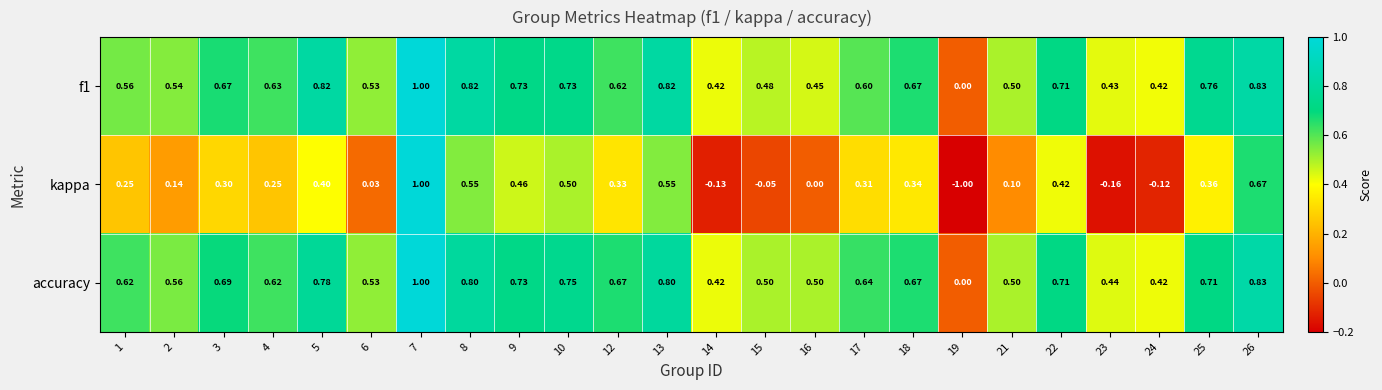

Which series has the largest range (max minus min)?

kappa